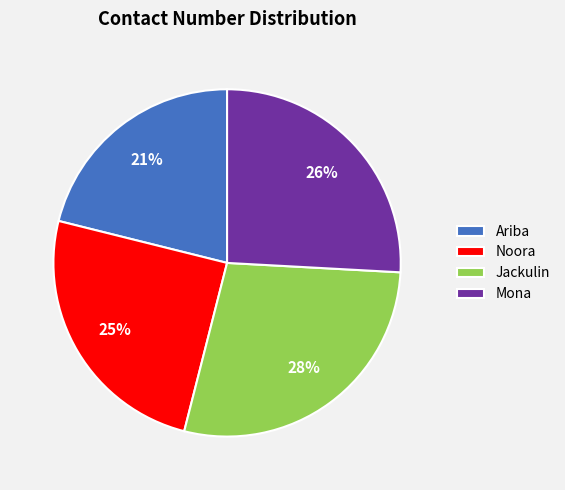

How many slices are in this pie chart?

4